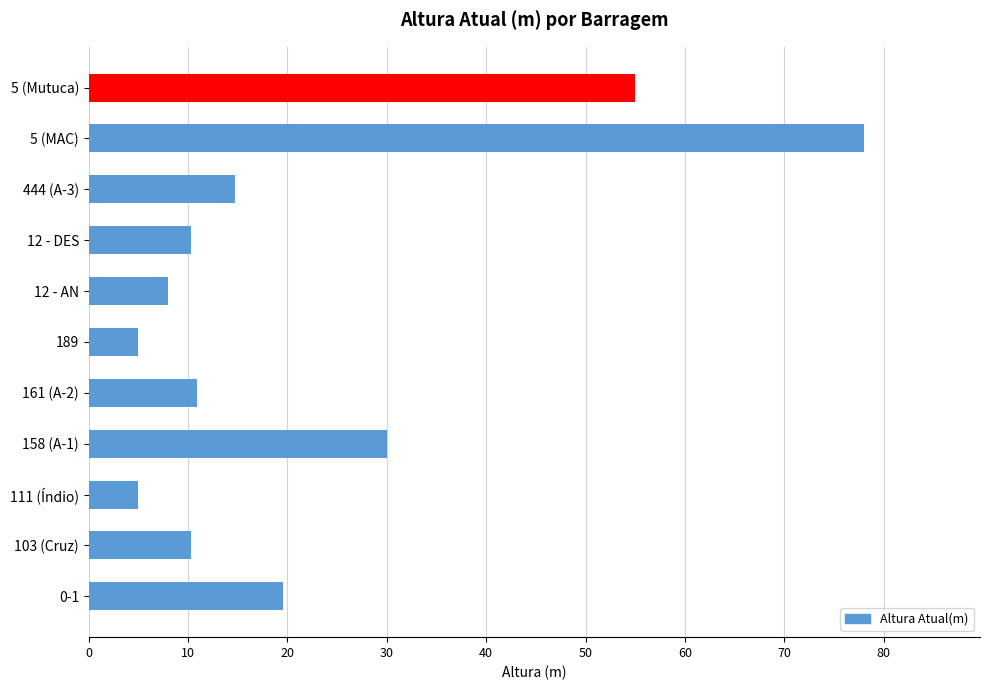

What is the greatest value displayed?

78.0